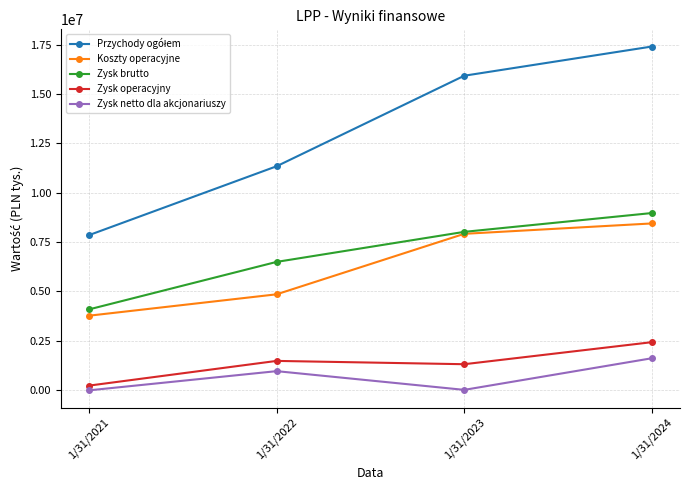

Where is Koszty operacyjne nearest to the value 6101920?

1/31/2022